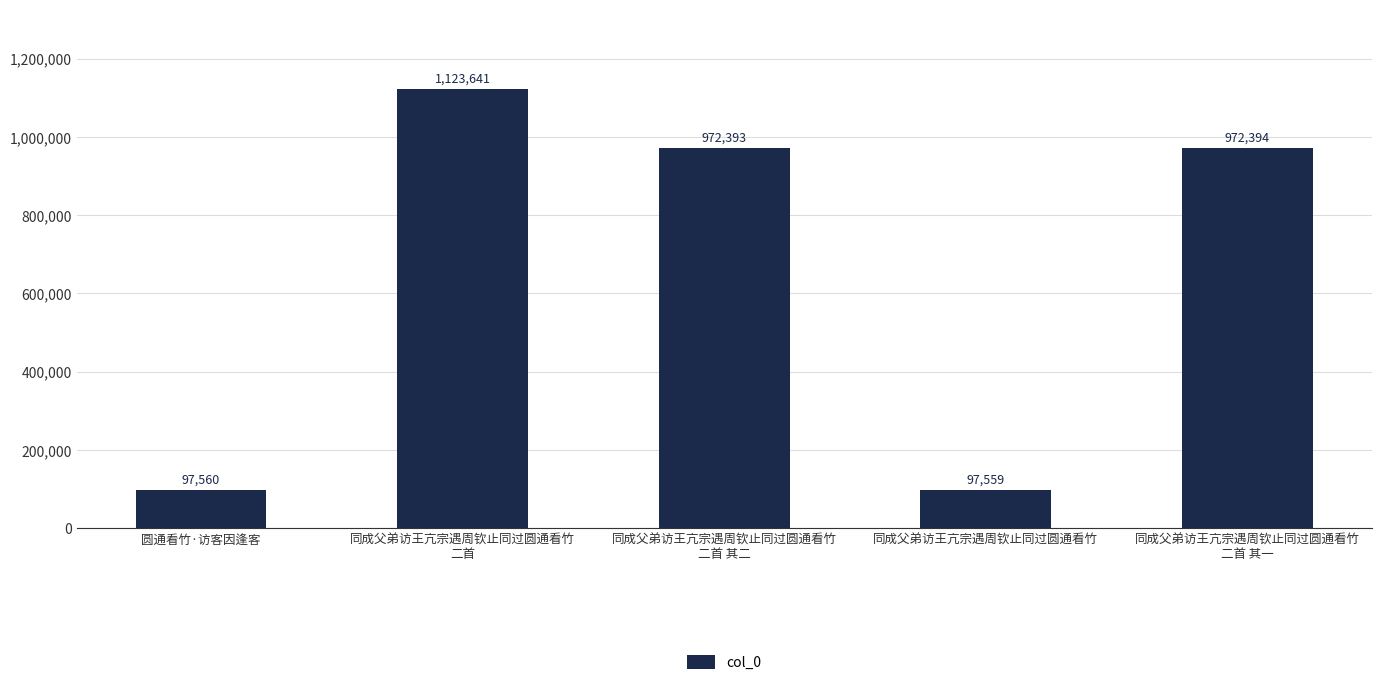

How many categories are shown in the chart?

5